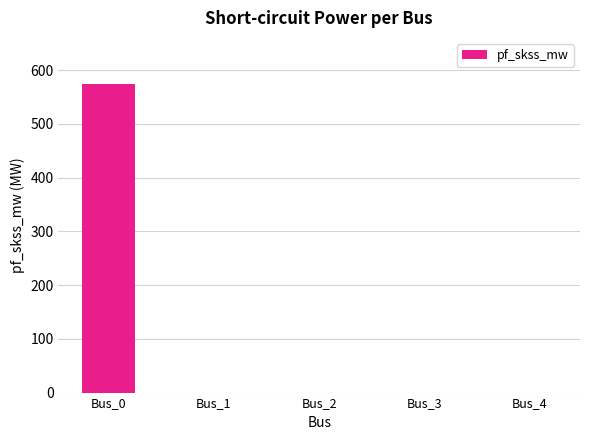

What is the sum of all values?

574.0